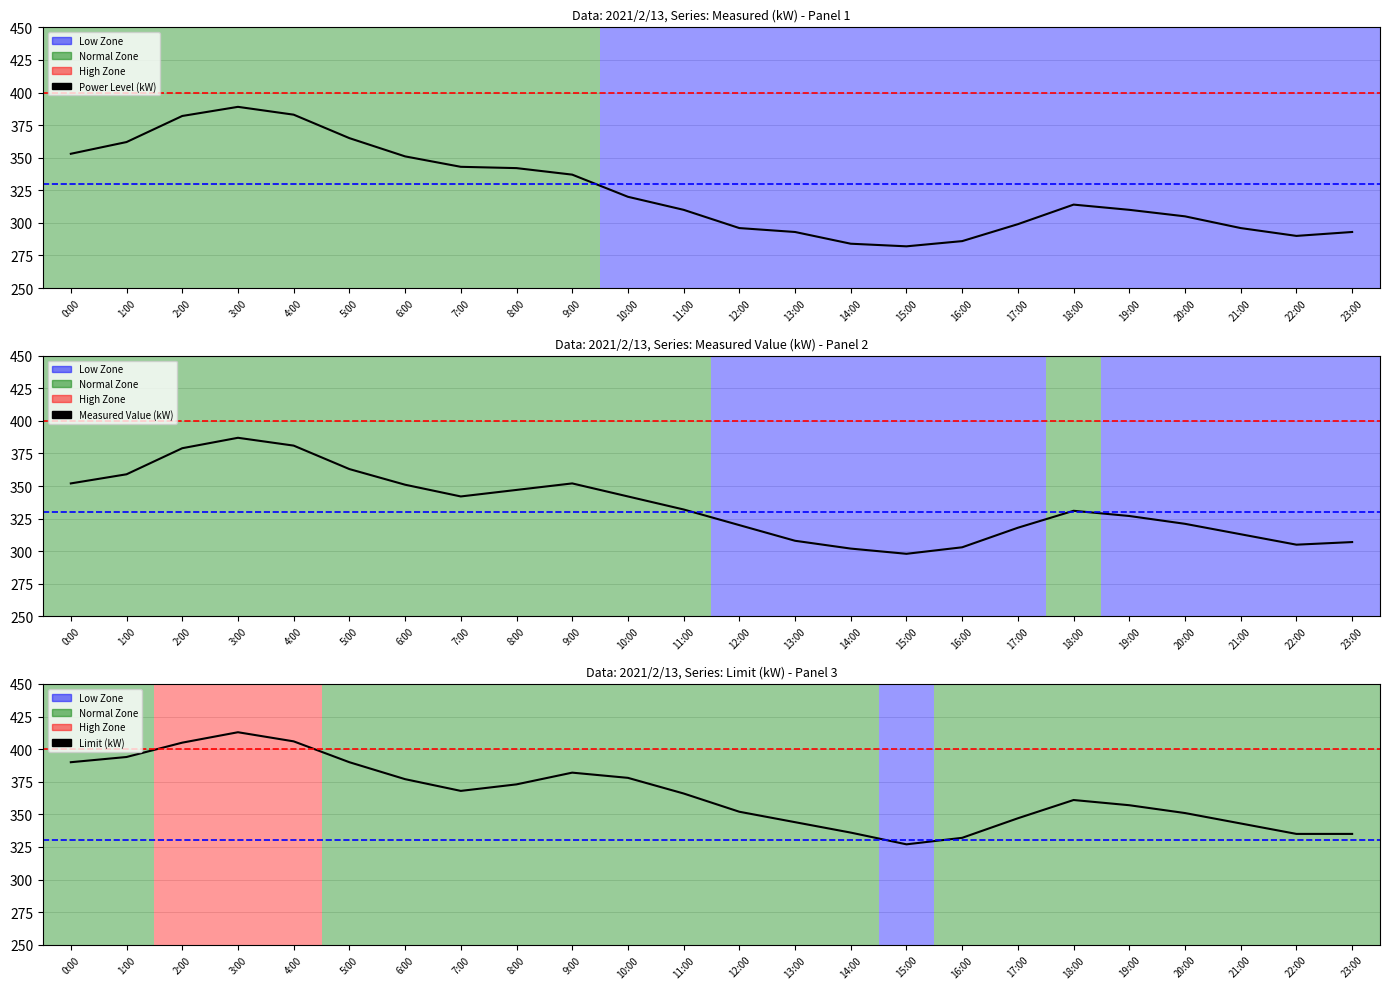

Does the chart display data point markers on the line(s)?

No